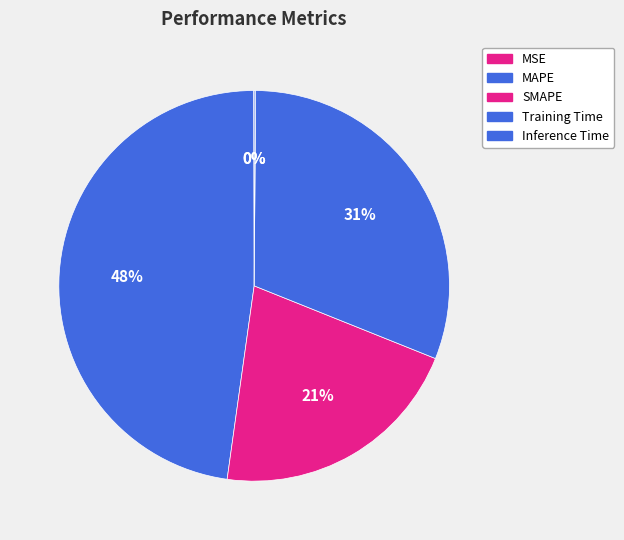

What percentage is the Training Time slice, to the nearest percent?

31%